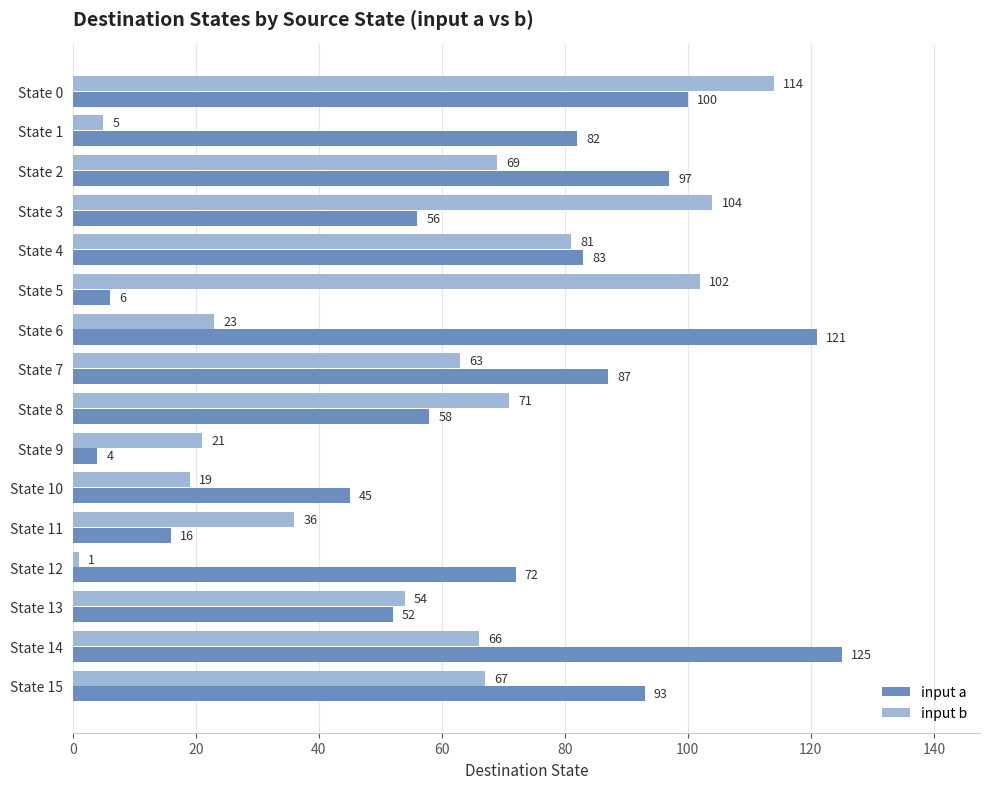

The input b series shows 98 at State 8. True or false?

False